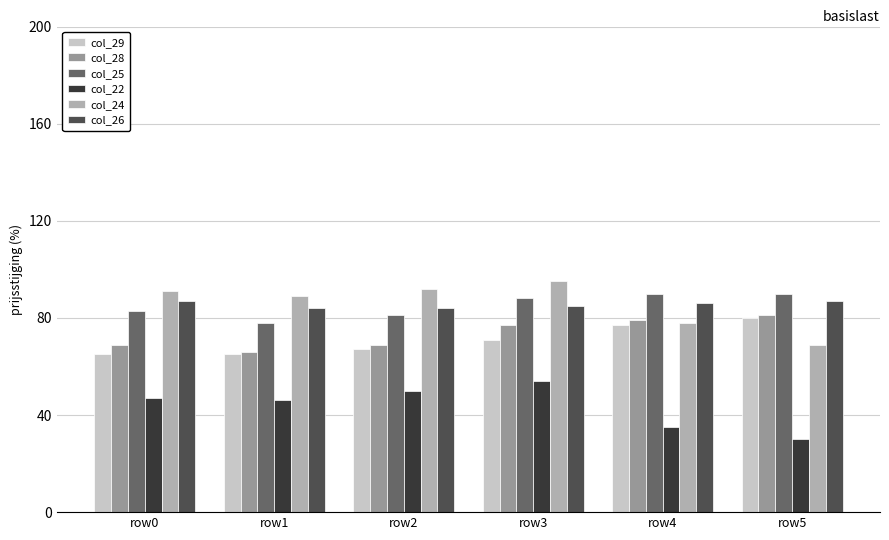

What value does the col_26 series have at row1?

84